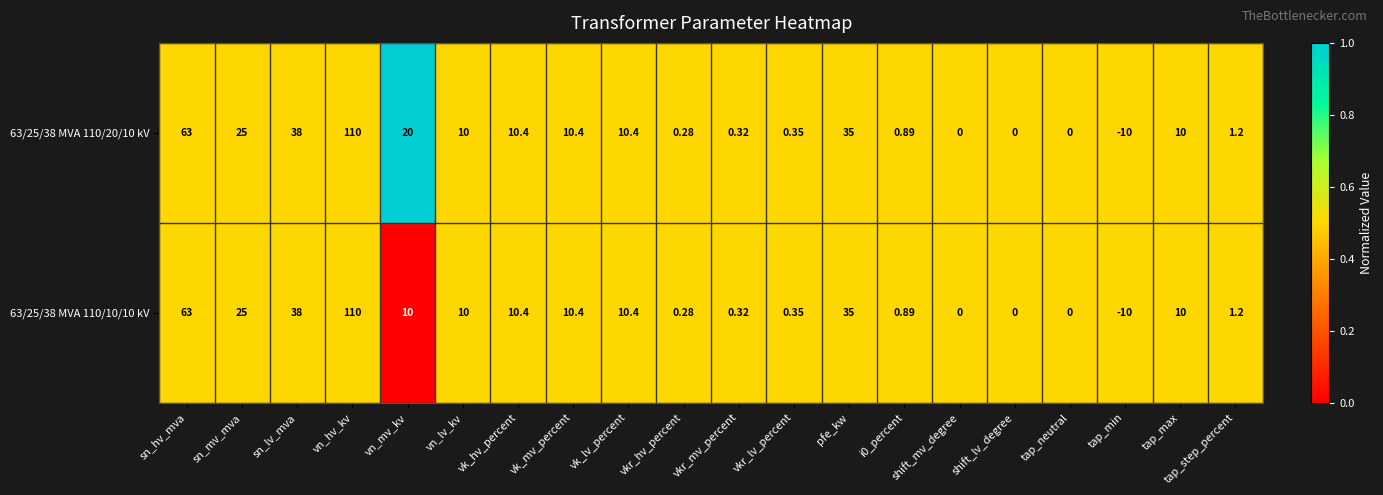

Where is 63/25/38 MVA 110/10/10 kV nearest to the value 50?

sn_lv_mva